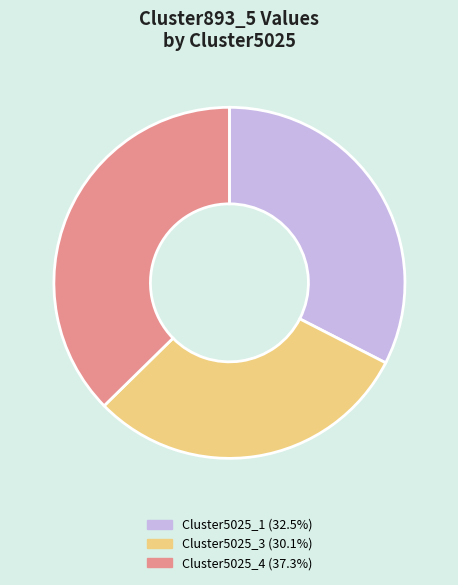

How many slices are in this pie chart?

3